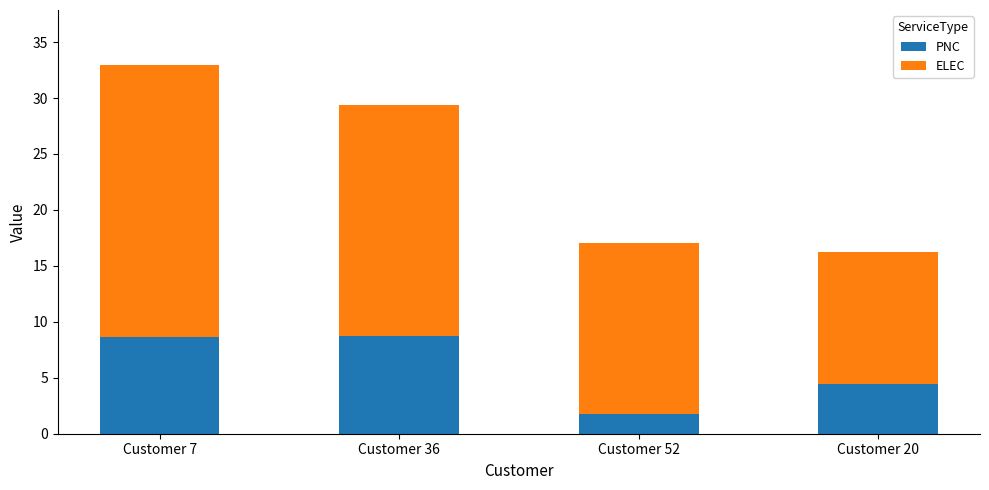

Where does the PNC series first go above 8?

Customer 7